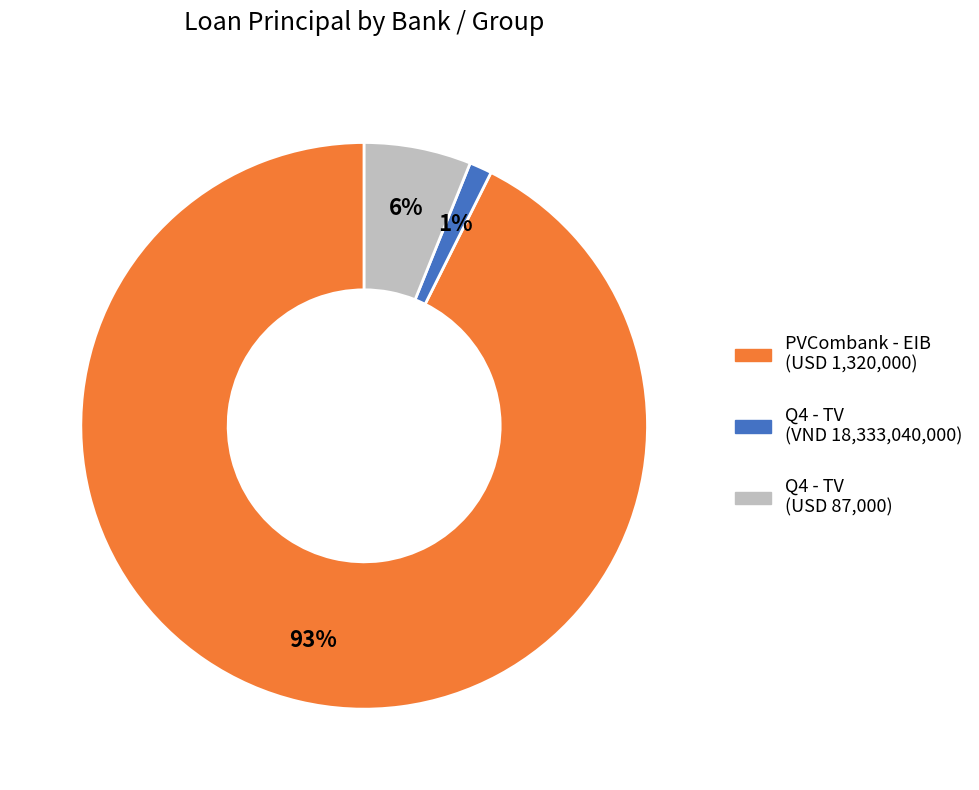

How many segments does this pie chart have?

3